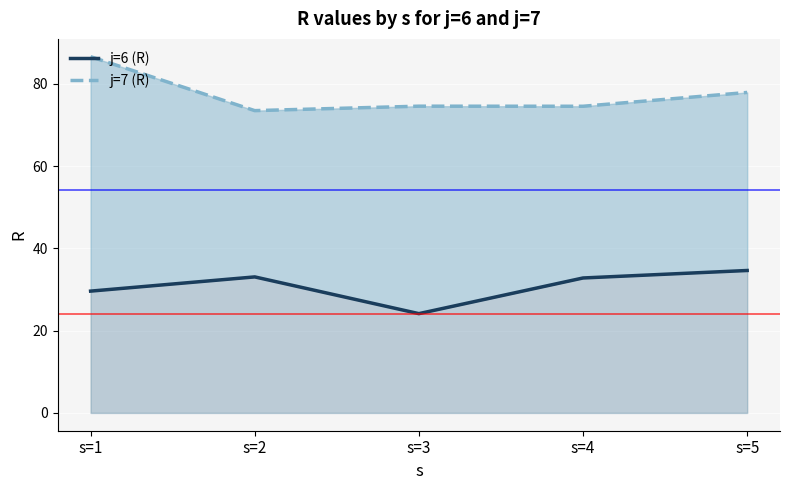

What value does the j=7 (R) series have at s=4?

74.5